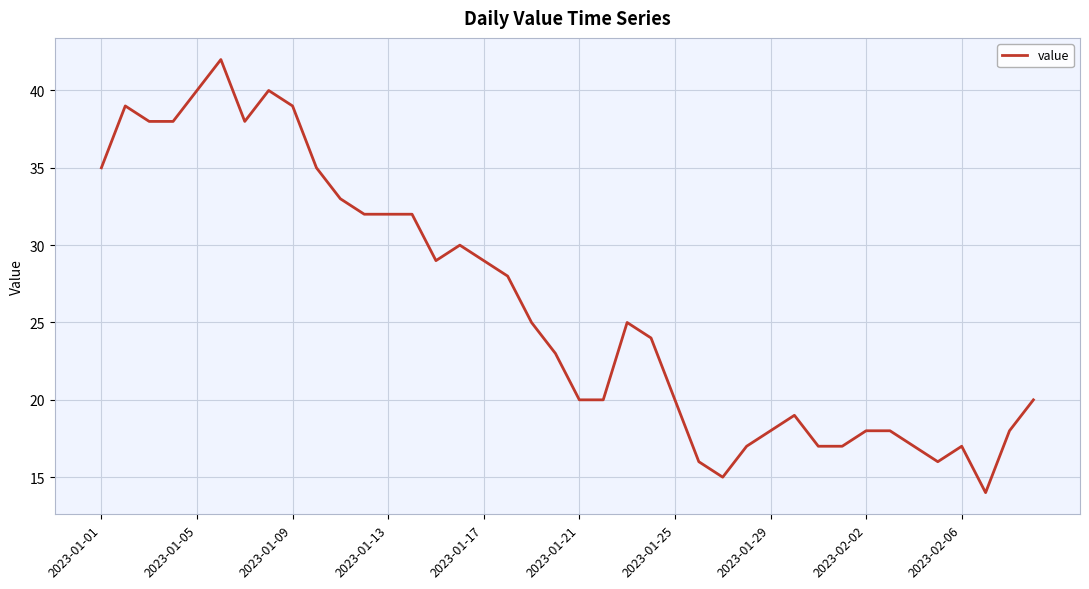

What is the smallest value displayed?

14